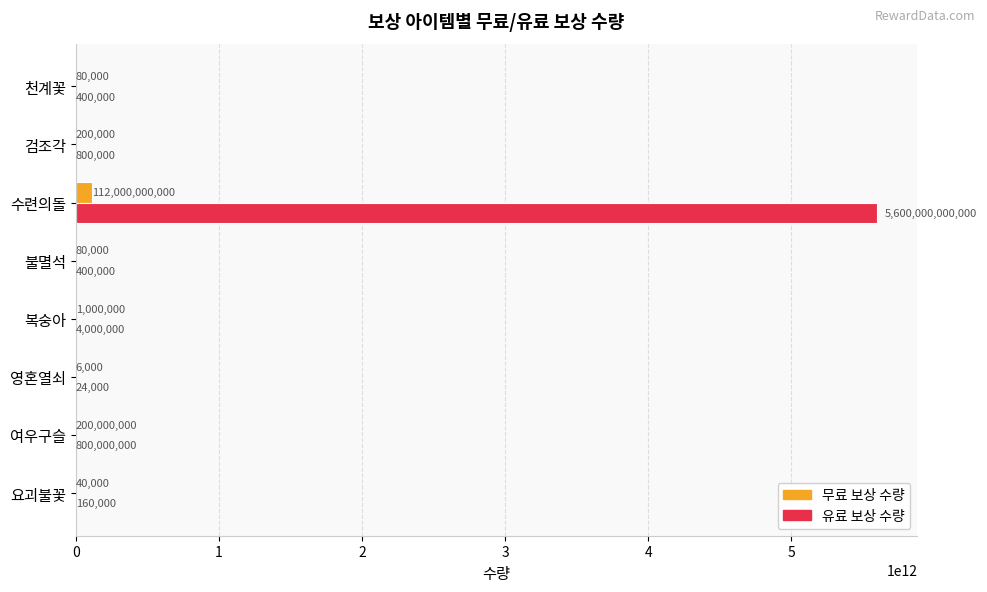

Which series has the largest total across all categories?

유료 보상 수량